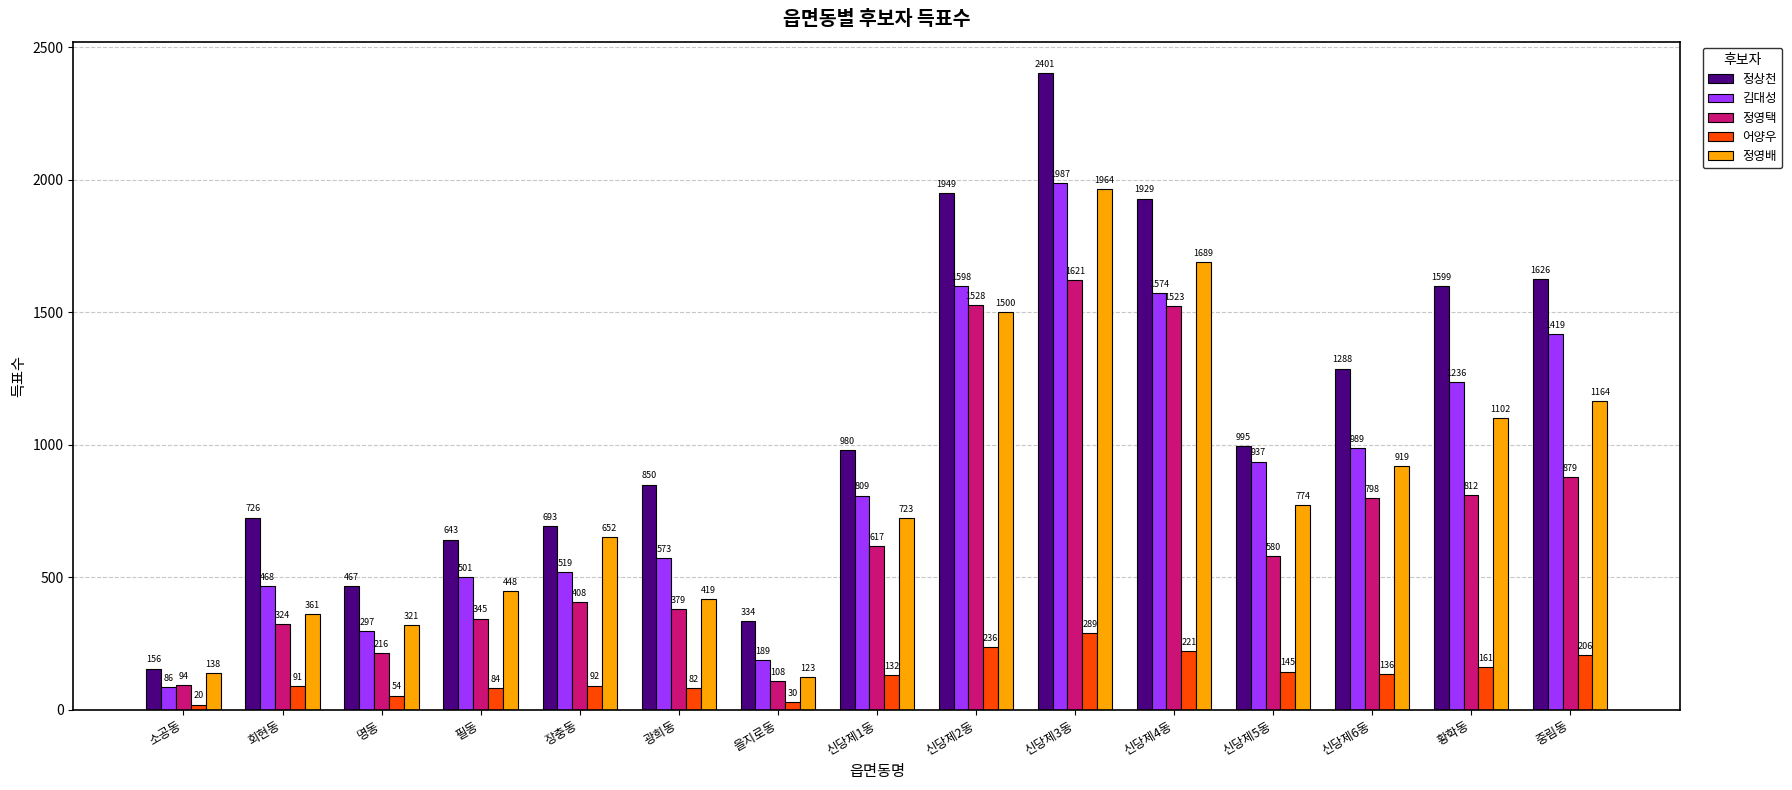

Between 소공동 and 신당제2동, which series saw the biggest shift?

정상천